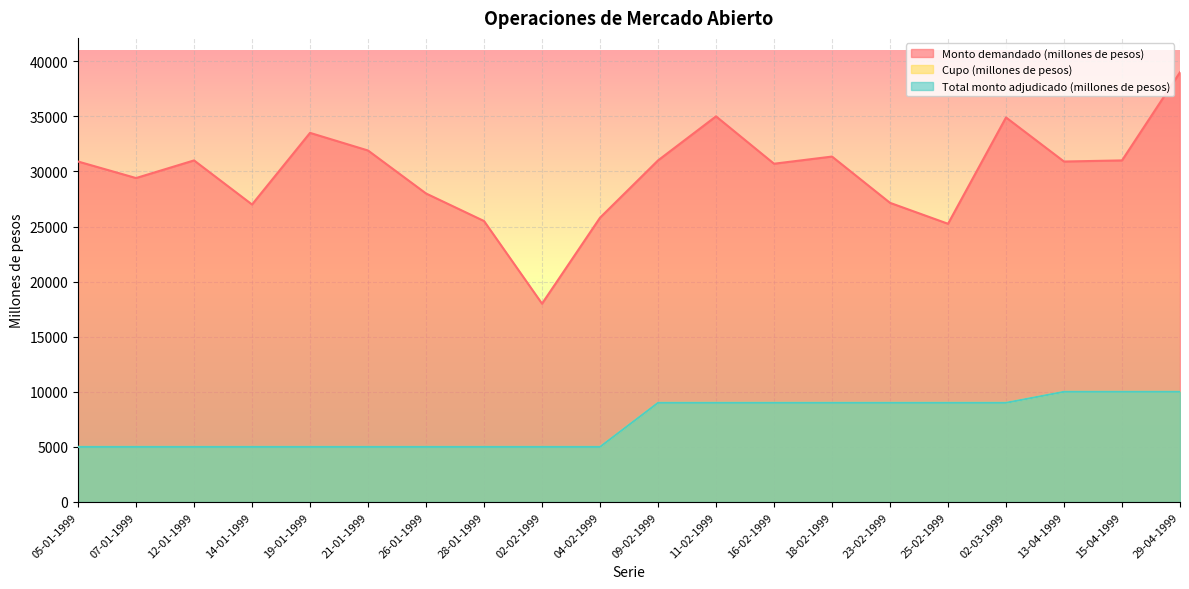

How many Cupo (millones de pesos) values are between 5000 and 9000?

17